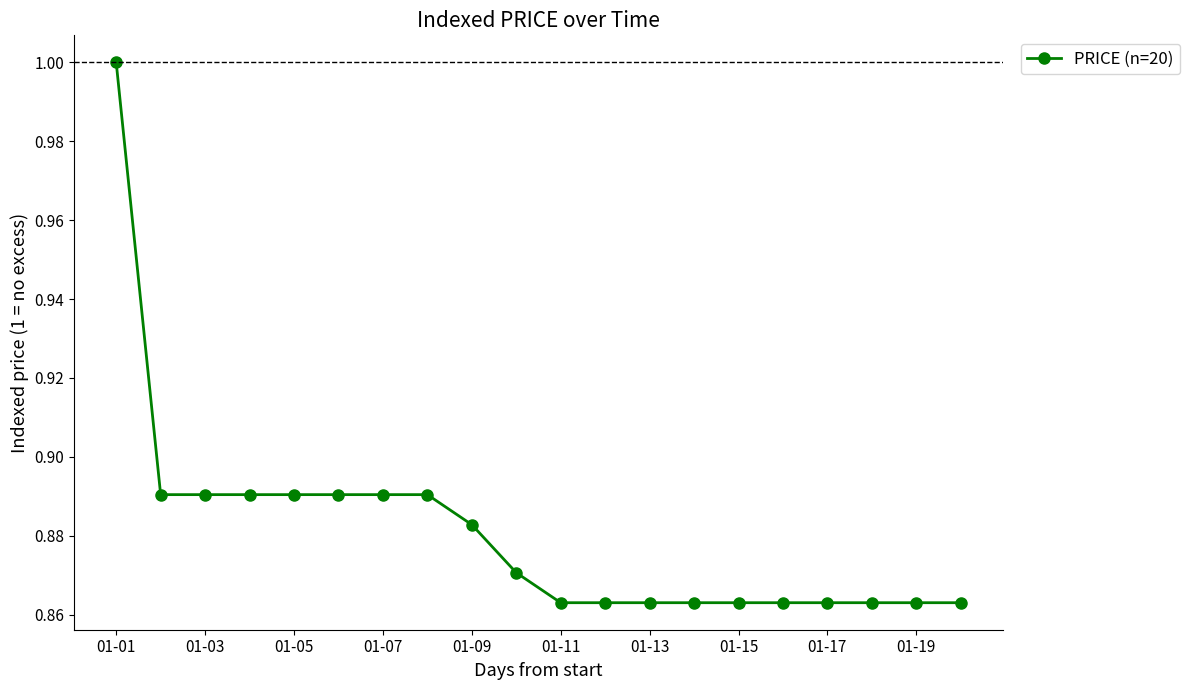

What is the greatest value displayed?

1.0